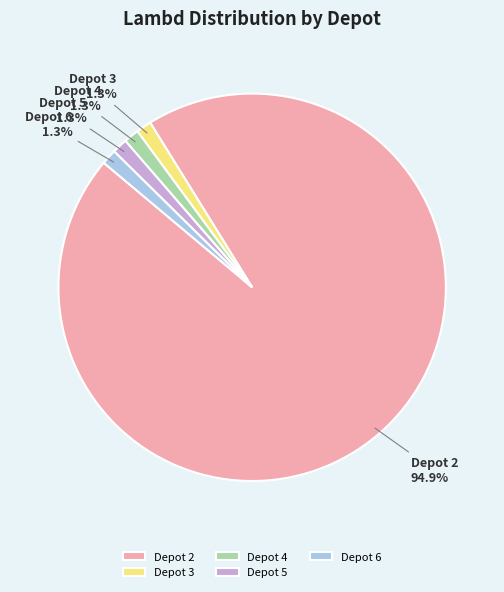

The Depot 3 slice represents 11% of the pie. True or false?

False